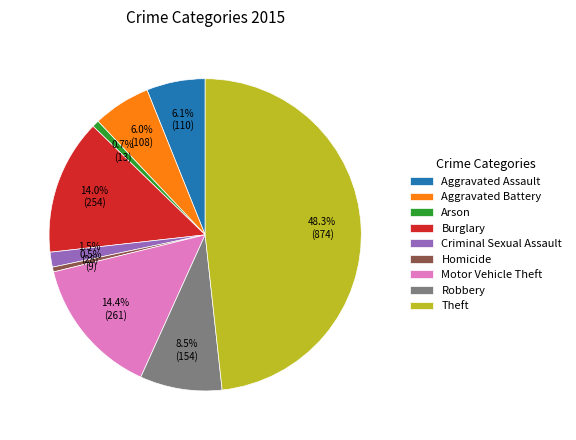

Which slice is the largest?

Theft